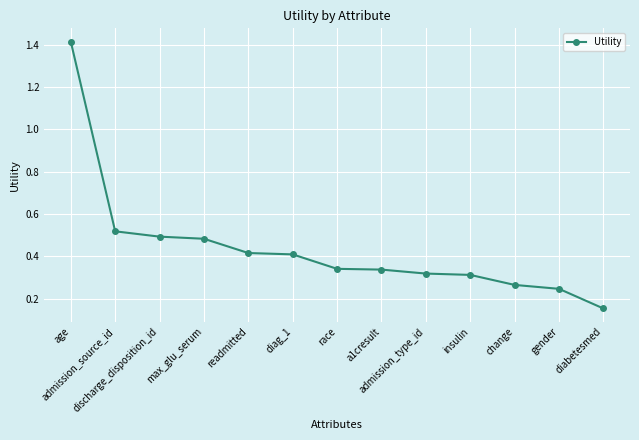

What position from the right is diag_1?

8